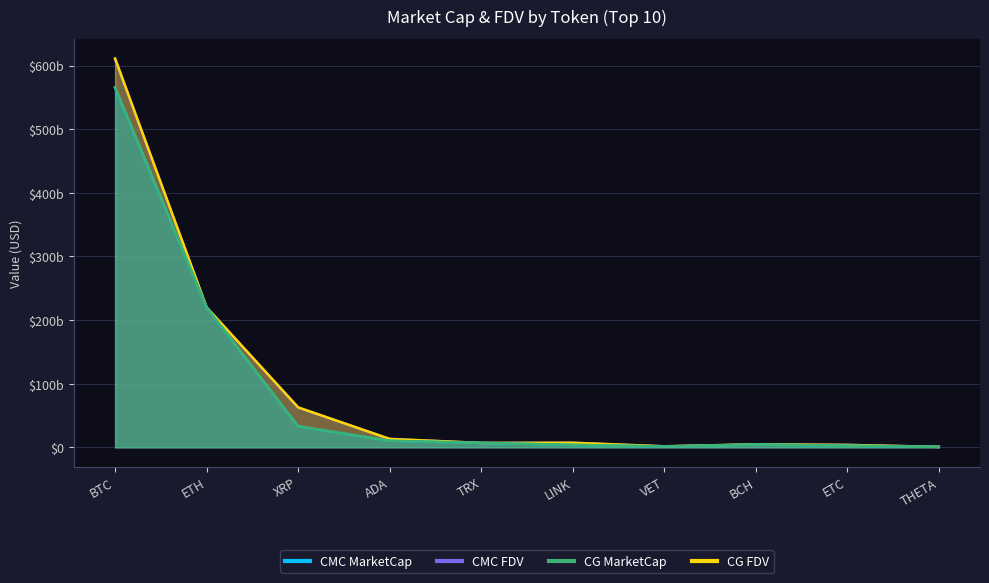

How many lines are shown in the chart?

4